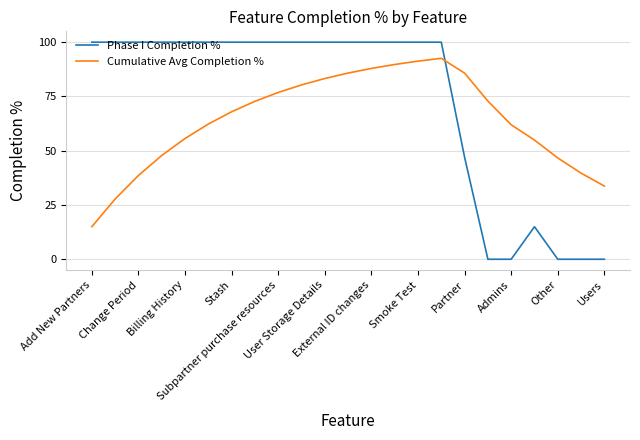

Which series has the largest total across all categories?

Phase I Completion %